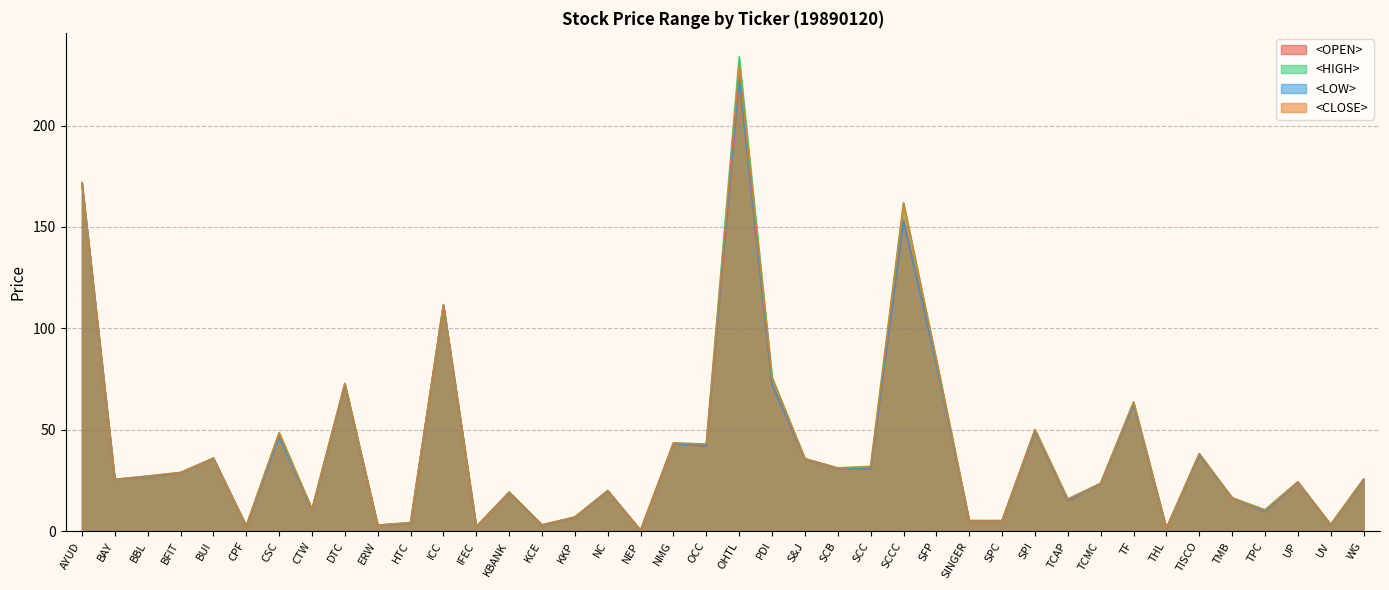

What is the difference between the maximum and minimum values in the <LOW> series?

223.5